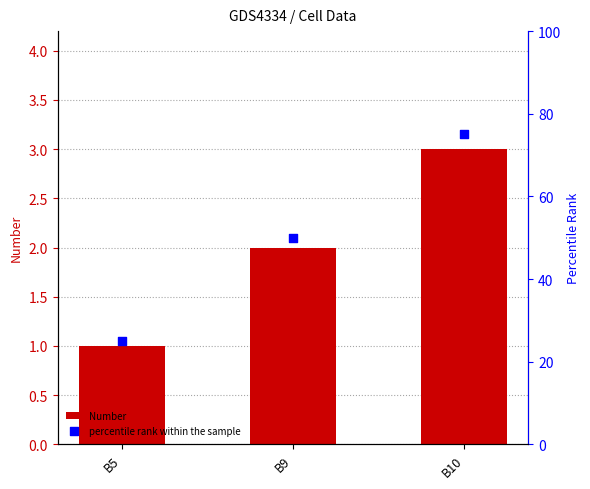

Which series has the largest total across all categories?

percentile rank within the sample